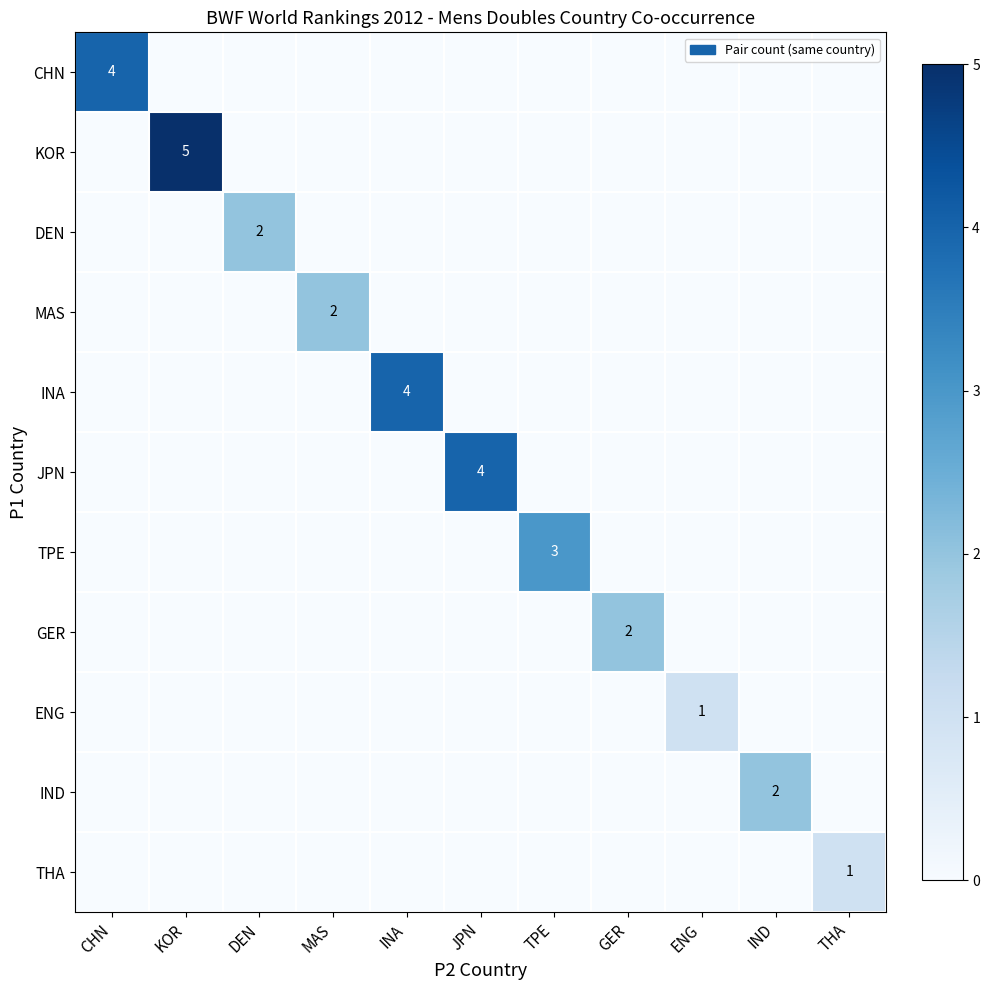

True or false: IND has a value of 2 at IND.

True